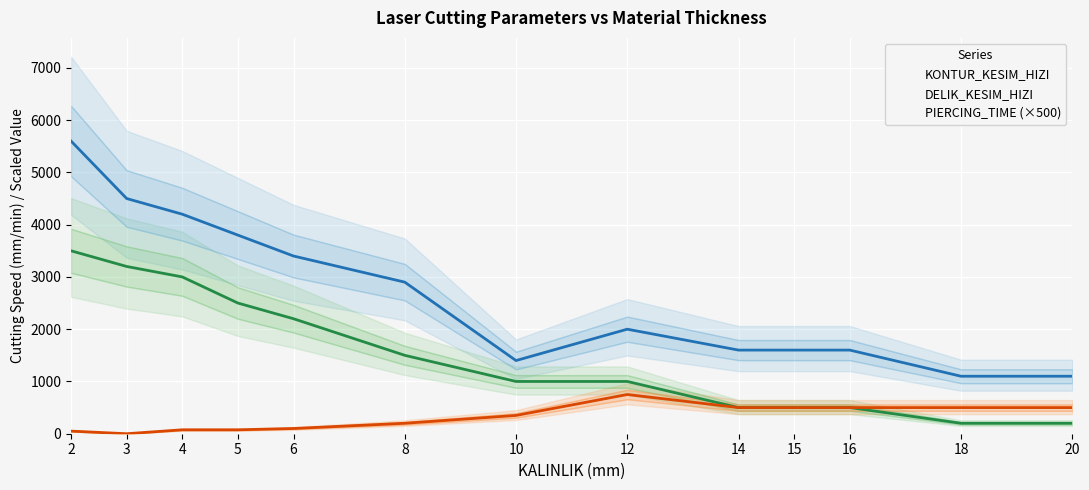

True or false: PIERCING_TIME and KONTUR_KESIM_HIZI intersect in this chart.

False